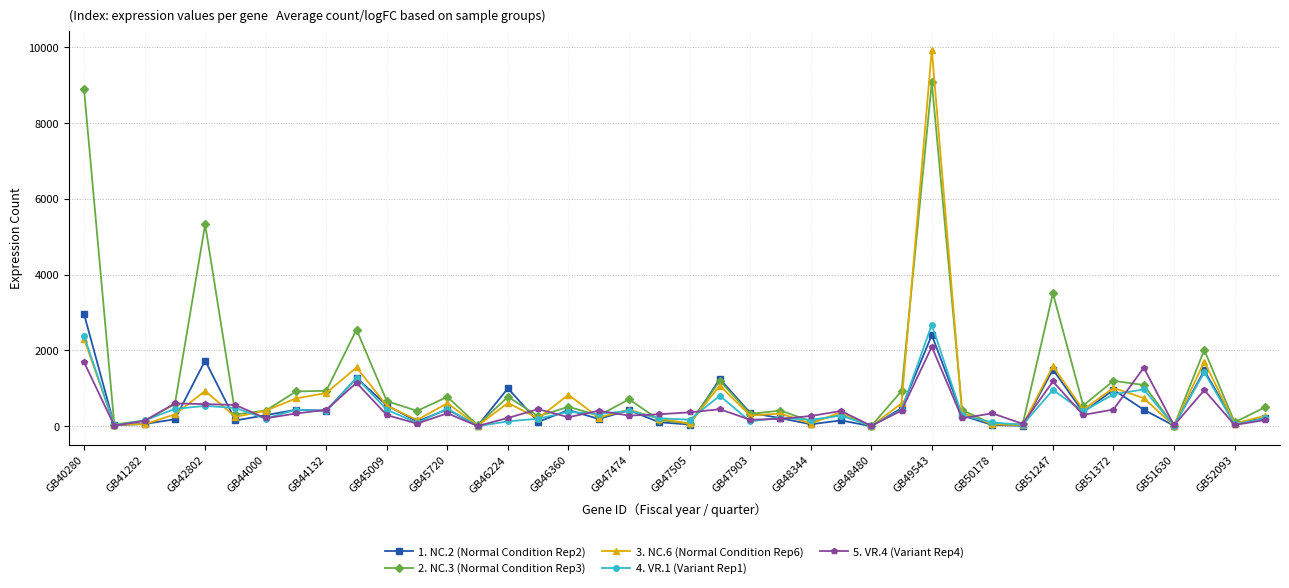

What is the maximum value shown in the chart?

9935